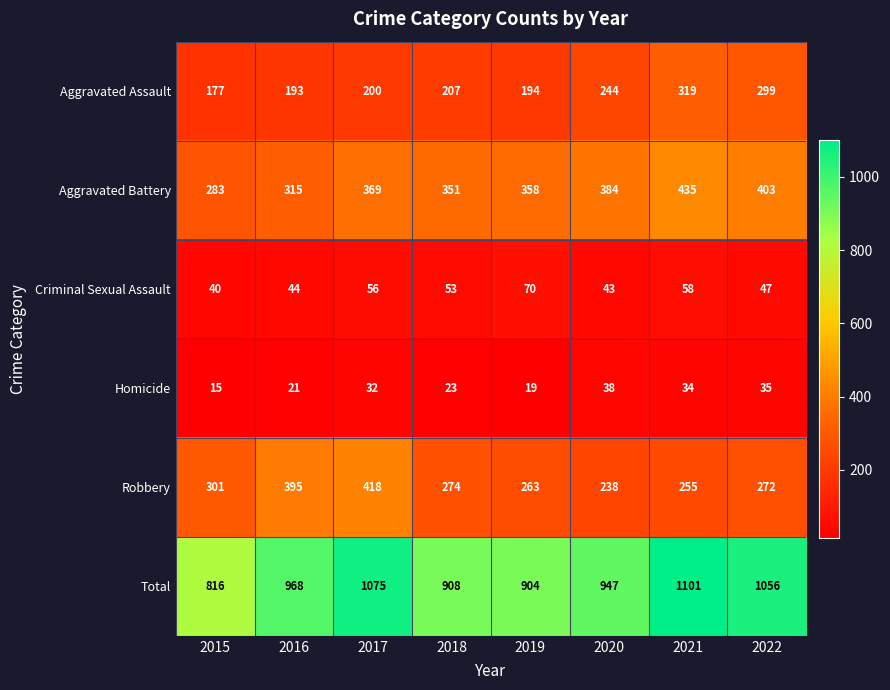

What value does the Total series have at 2020, to the nearest 50?

950